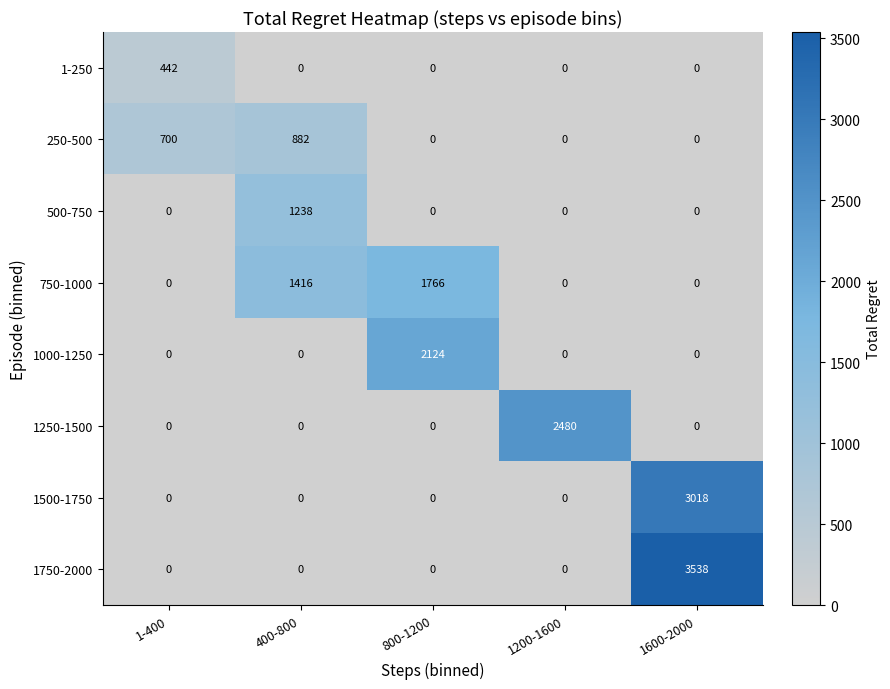

The value of 1500-1750 at 400-800 is 0. True or false?

True